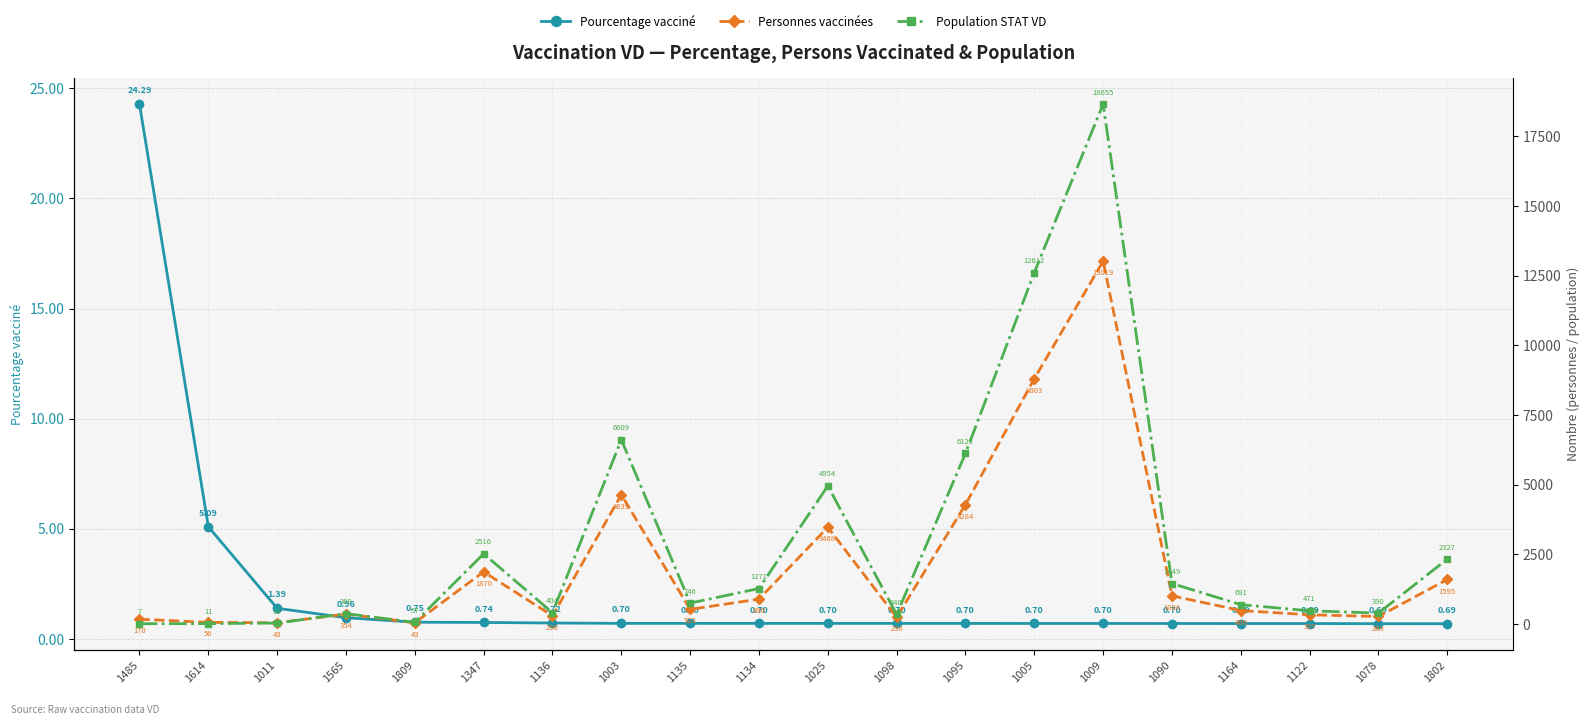

What is the lowest value of the Population STAT VD series?

7.0